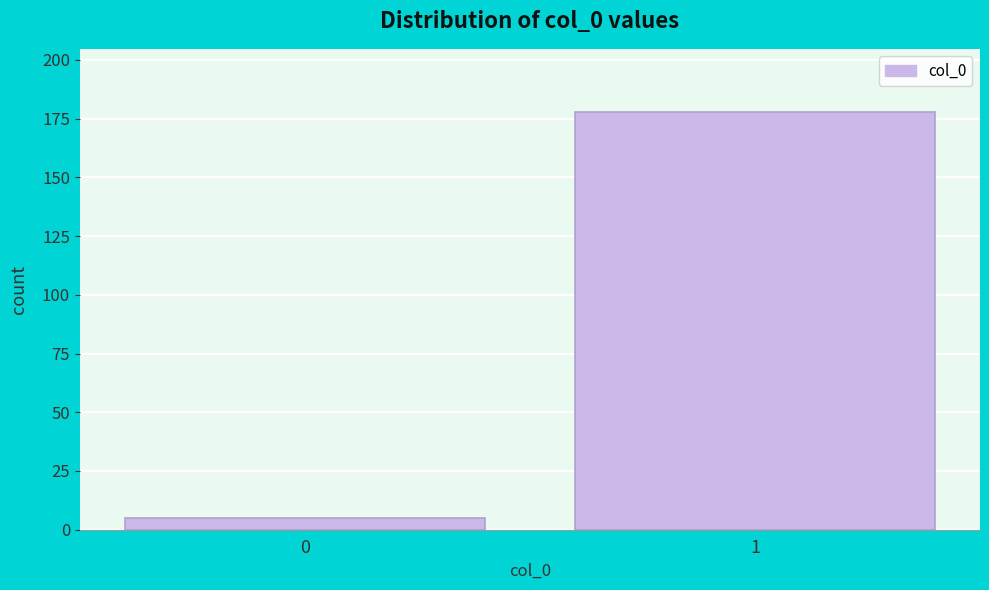

Reading left to right, extract all data points from this chart.

5	178